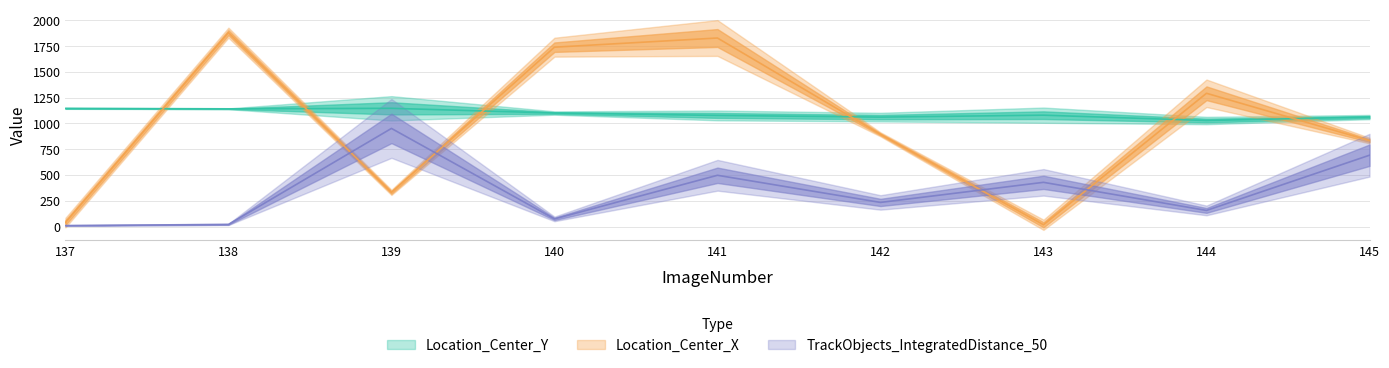

Read the Location_Center_Y value at 140.

1101.6